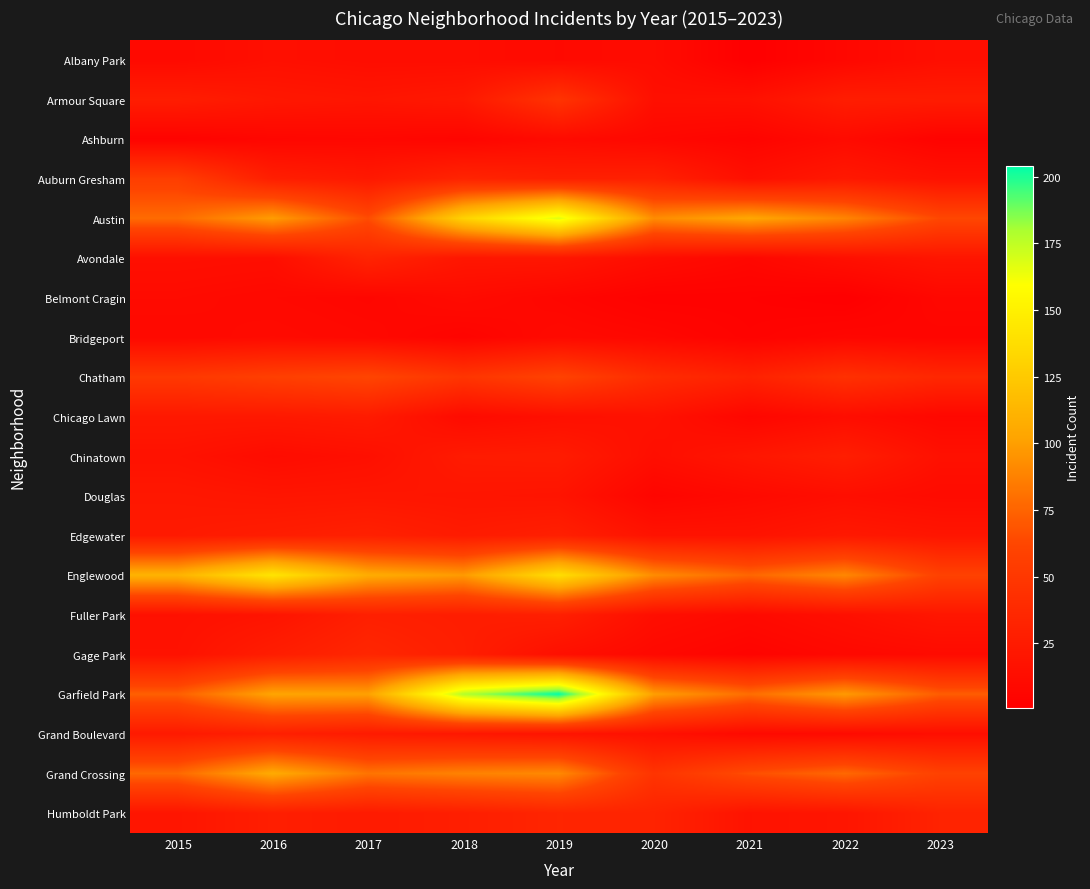

Rank the series at 2020 from lowest to highest value.

Belmont Cragin, Douglas, Ashburn, Bridgeport, Gage Park, Albany Park, Avondale, Chinatown, Fuller Park, Armour Square, Grand Boulevard, Chicago Lawn, Edgewater, Auburn Gresham, Humboldt Park, Chatham, Grand Crossing, Austin, Englewood, Garfield Park